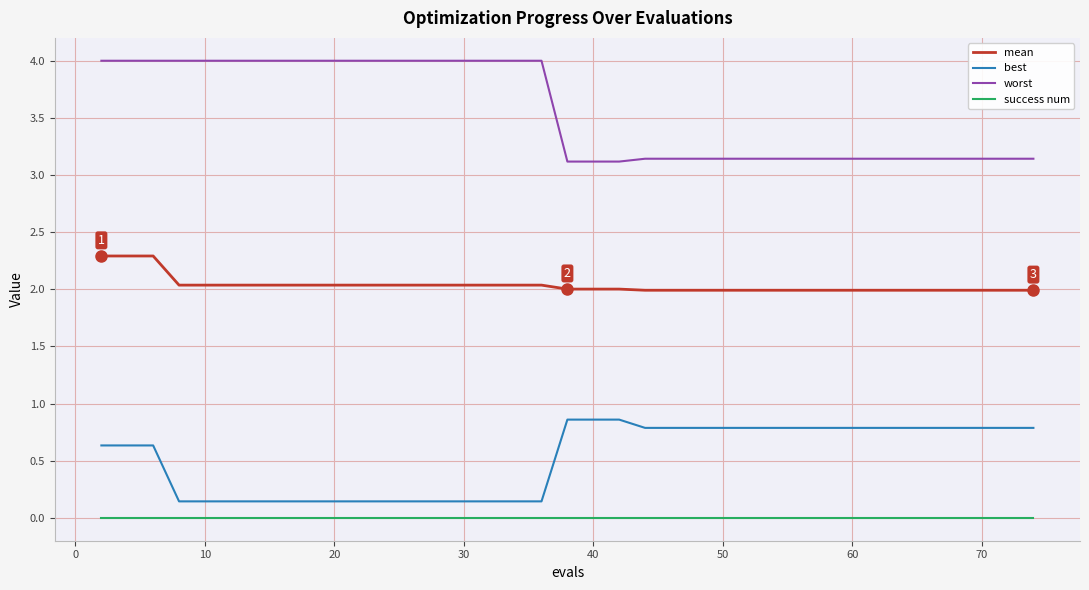

What is the difference between the maximum and minimum values in the best series?

0.7